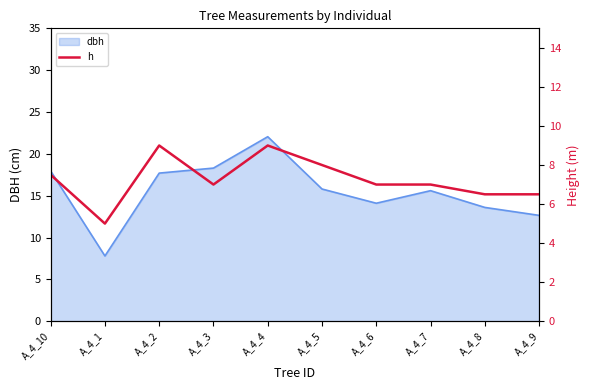

The dbh series shows 7.6 at A_4_4. True or false?

False